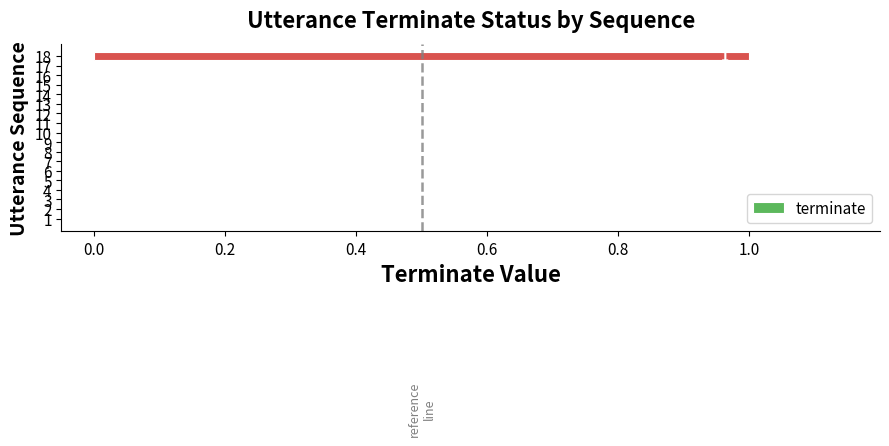

Between 8 and 7, which is larger?

8